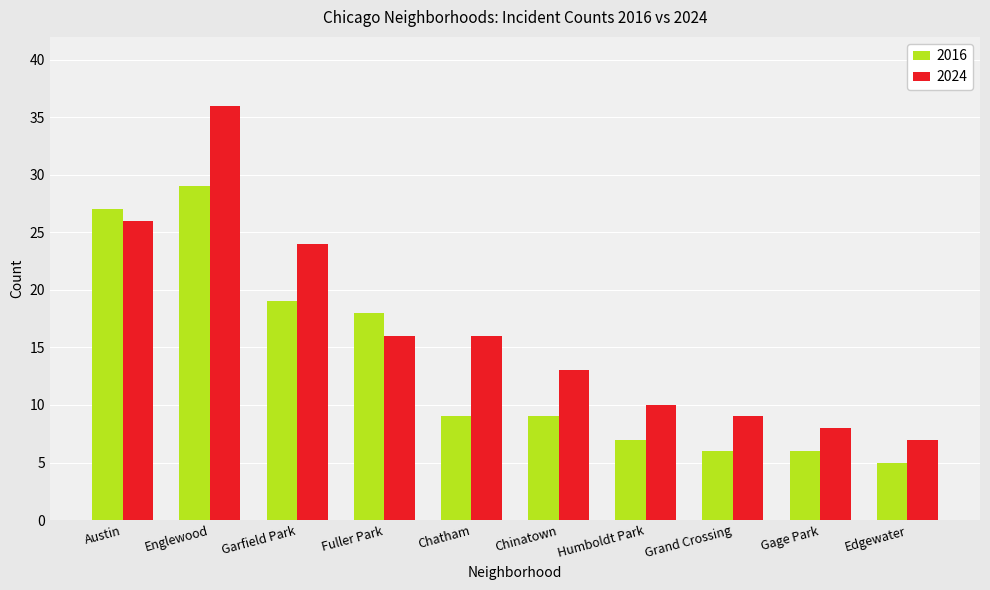

Which series changed the most between Grand Crossing and Gage Park?

2024